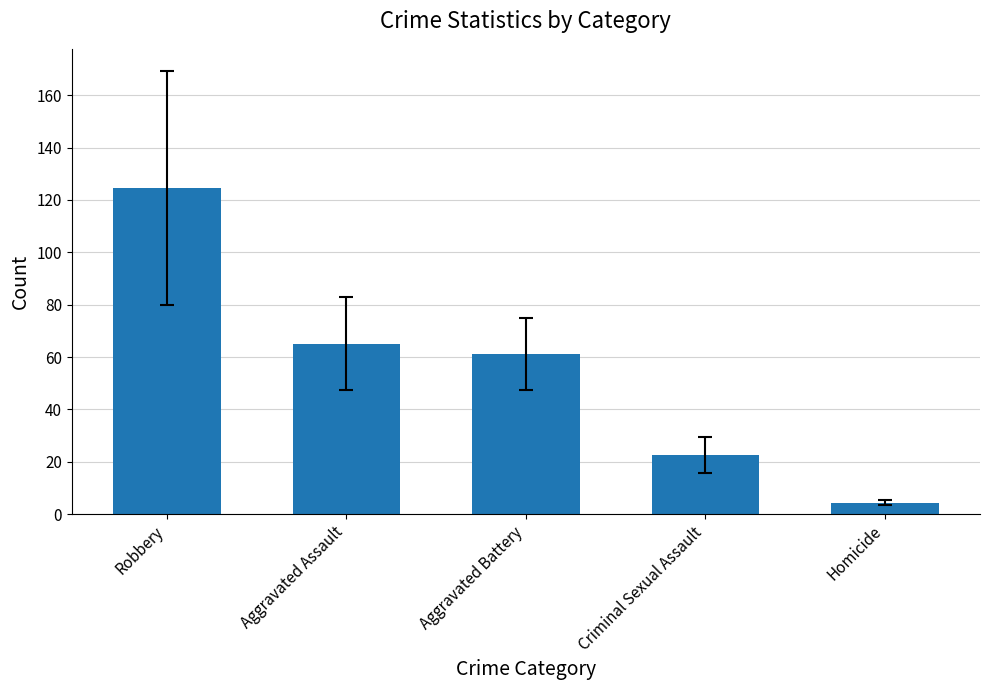

Between Aggravated Battery and Robbery, which is larger?

Robbery